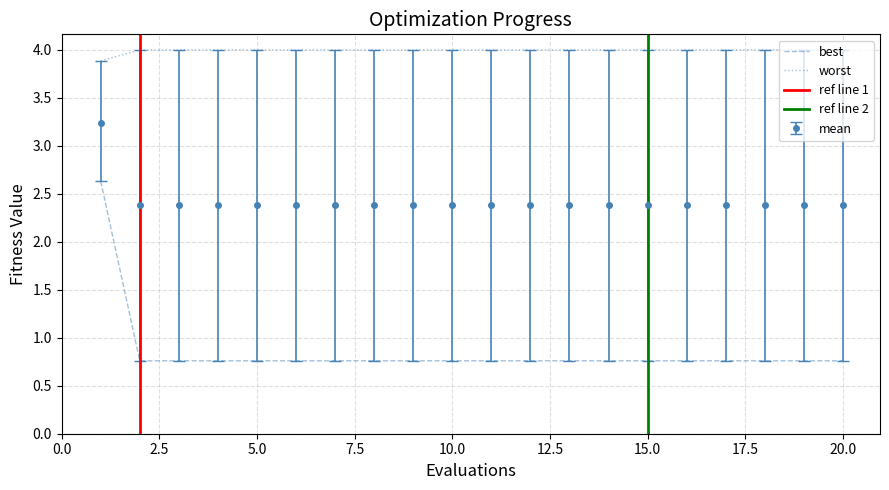

Is it true that worst equals 5.4 at 15.0?

False